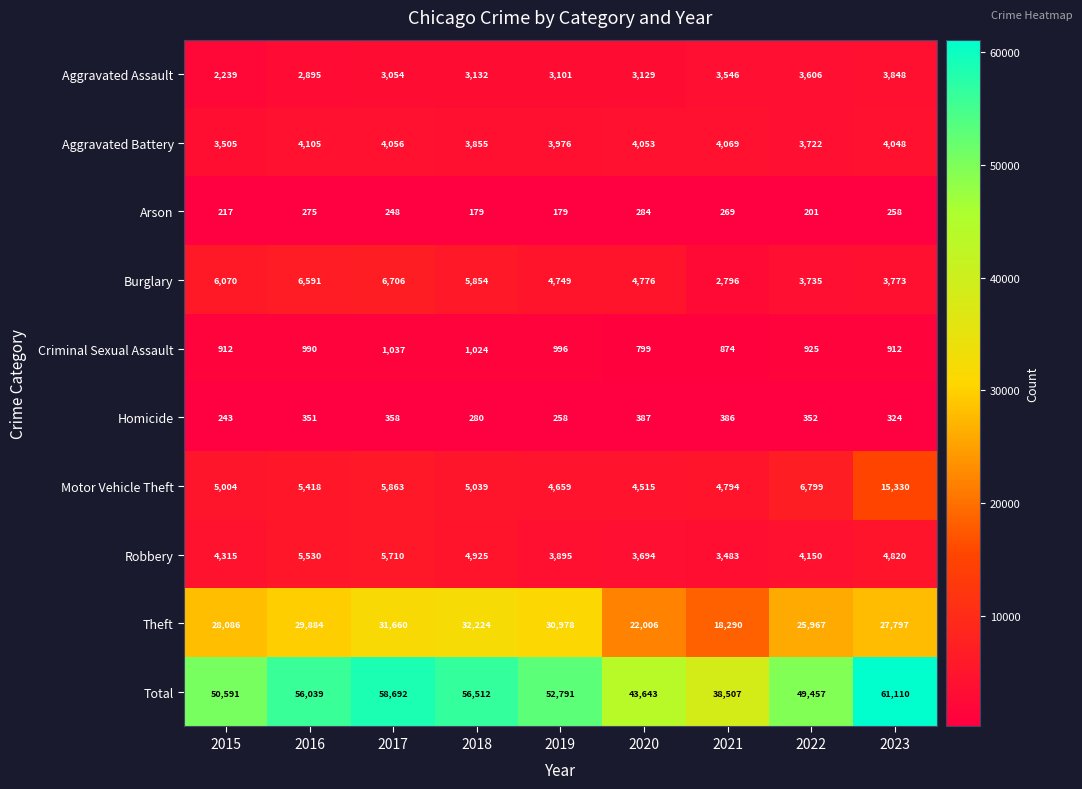

Rank the series by their maximum value, from highest to lowest.

Total, Theft, Motor Vehicle Theft, Burglary, Robbery, Aggravated Battery, Aggravated Assault, Criminal Sexual Assault, Homicide, Arson